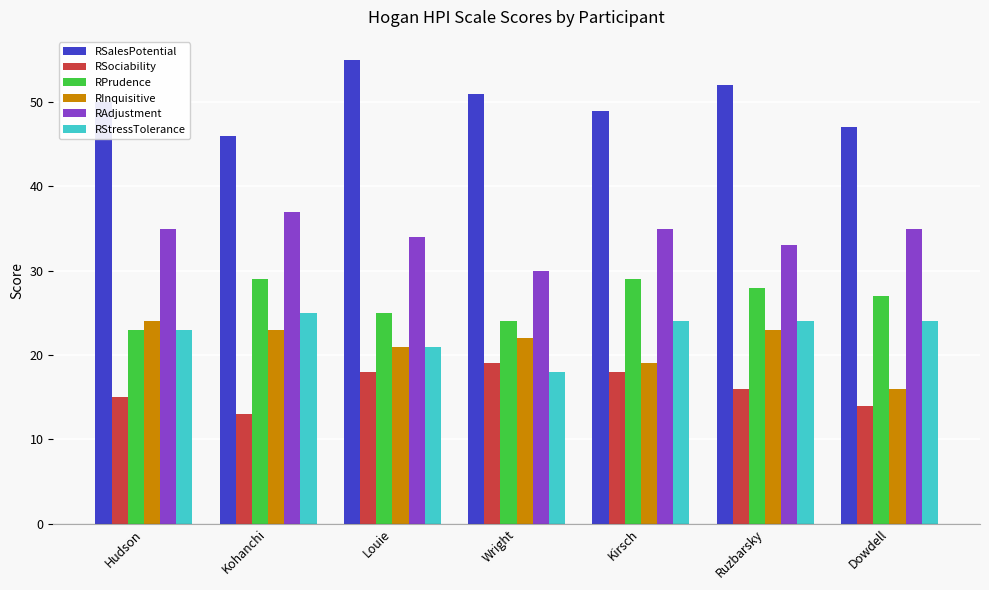

The RAdjustment series shows 45 at Louie. True or false?

False